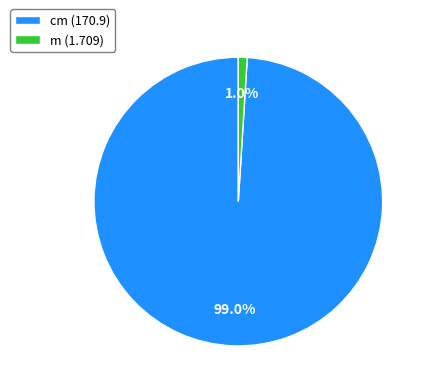

Which category has the smallest portion of the pie?

m (1.709)